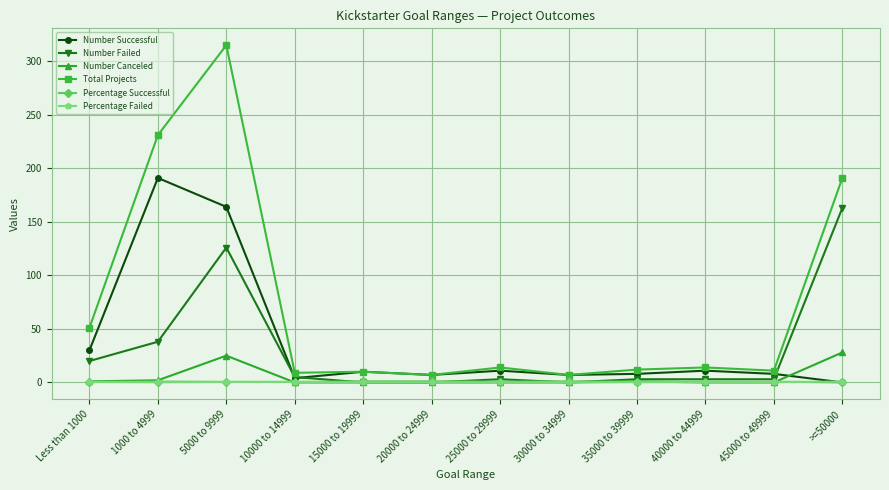

What is the difference between the second highest and minimum values in the Percentage Failed series?

0.6